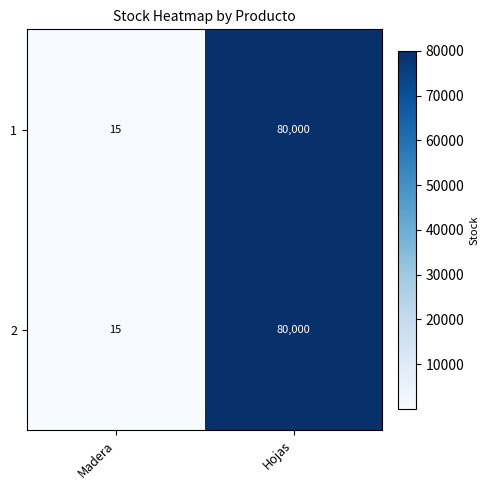

What is the difference between the 1 values at Hojas and Madera?

79985